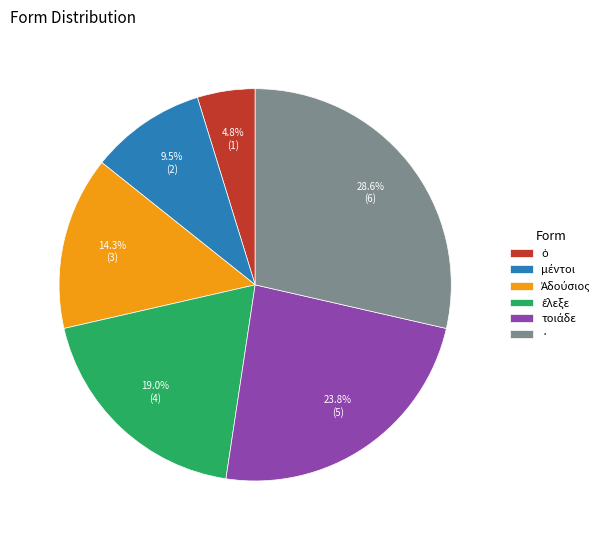

Count the number of slices in the pie.

6